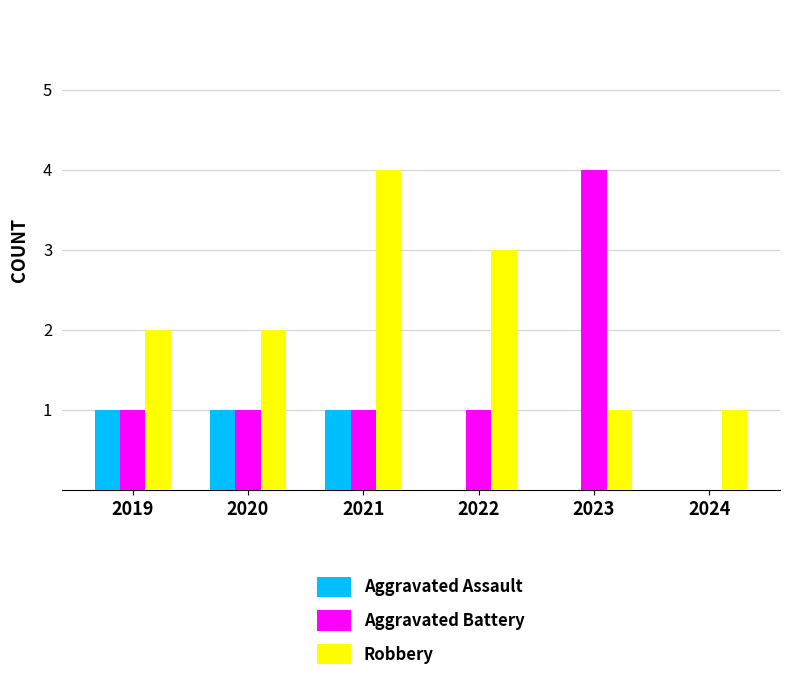

What is the total value across all series at 2021?

6